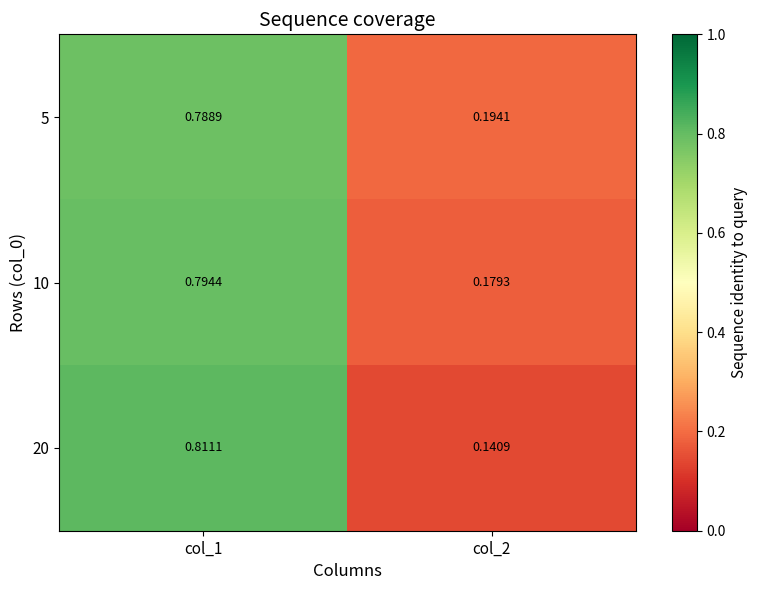

Is the value of 10 at col_2 greater than the value of 5 at col_1?

No